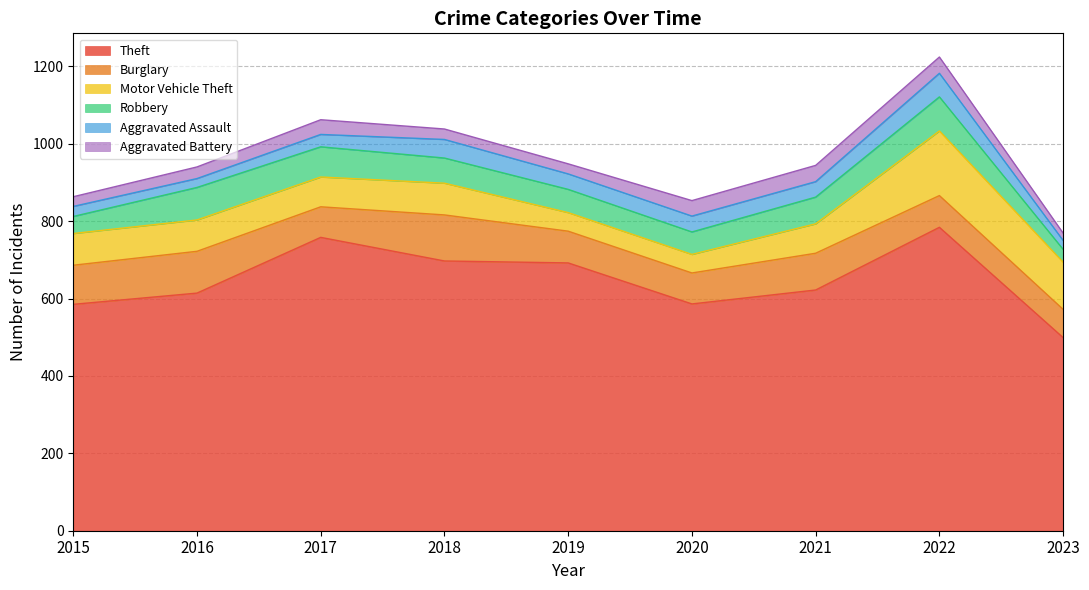

Reading left to right, transcribe all the data shown in this chart.

Theft: 585	614	758	697	692	586	622	784	499
Burglary: 101	108	79	119	82	80	95	82	73
Motor Vehicle Theft: 82	81	77	82	48	48	76	167	122
Robbery: 44	84	78	65	60	58	69	88	33
Aggravated Assault: 26	23	32	48	40	41	40	61	23
Aggravated Battery: 25	30	38	27	26	40	42	42	19